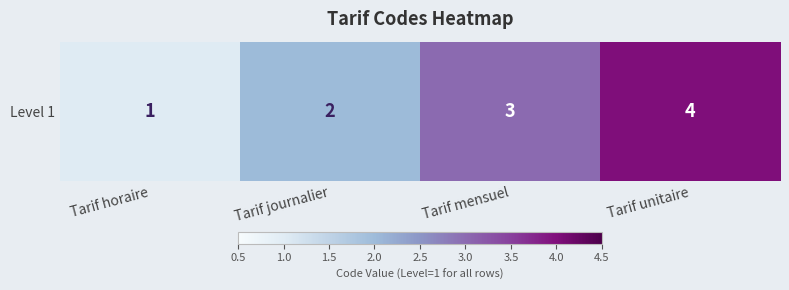

Which has a higher value, Tarif unitaire or Tarif horaire?

Tarif unitaire